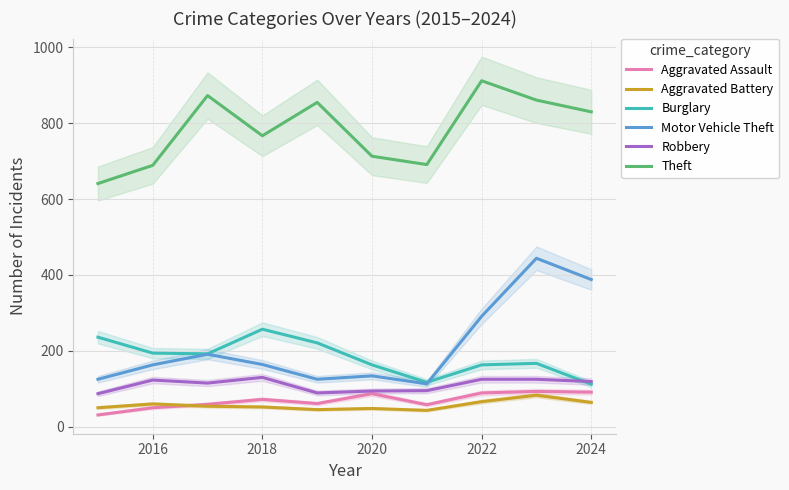

How many data points in Burglary are above 192?

4